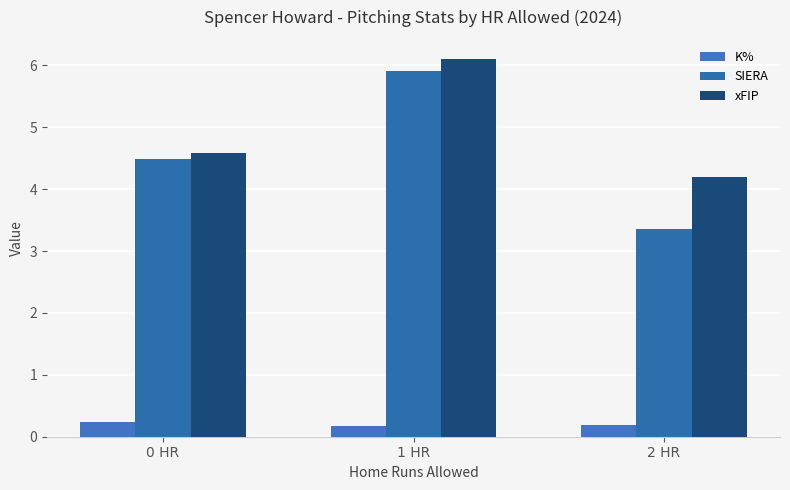

Which series has the widest spread of values?

SIERA